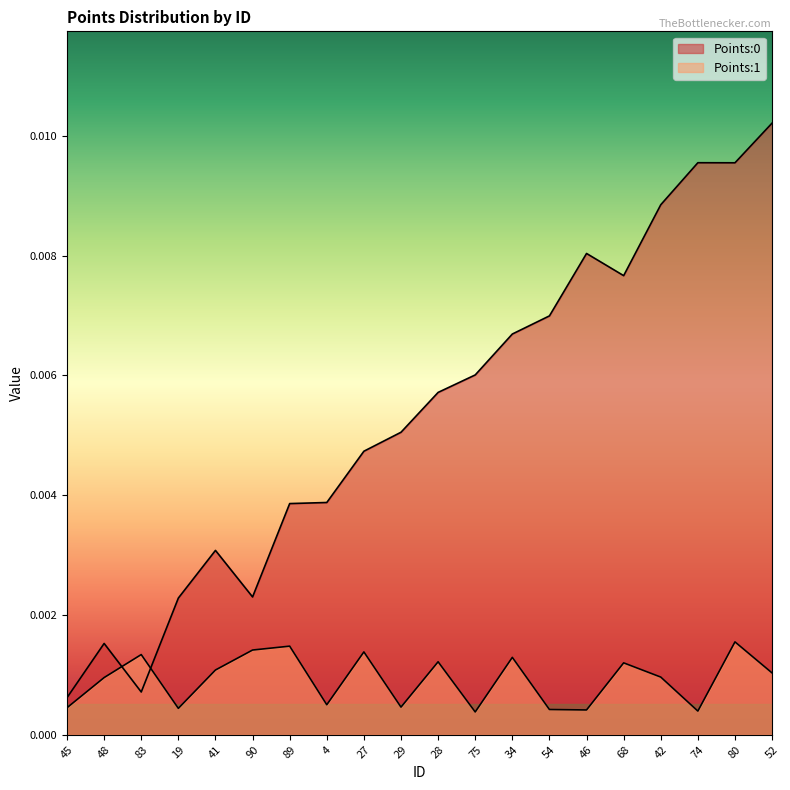

The value of Points:1 at 34 is 0.0. True or false?

False